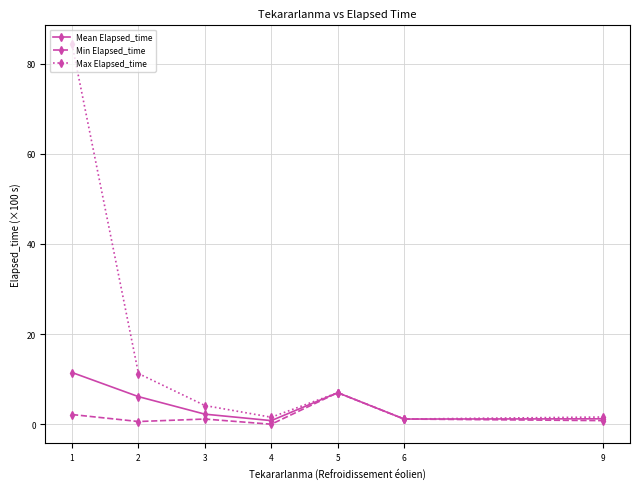

List the series in order of their peak value, lowest first.

Min Elapsed_time, Mean Elapsed_time, Max Elapsed_time